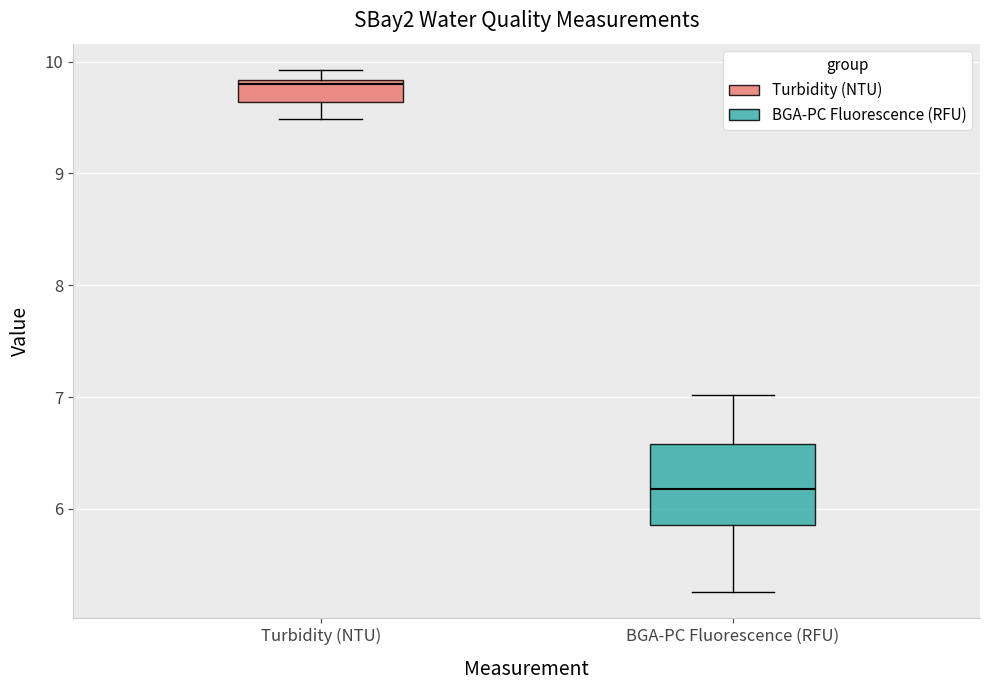

Which box's median line is the lowest?

BGA-PC Fluorescence (RFU)